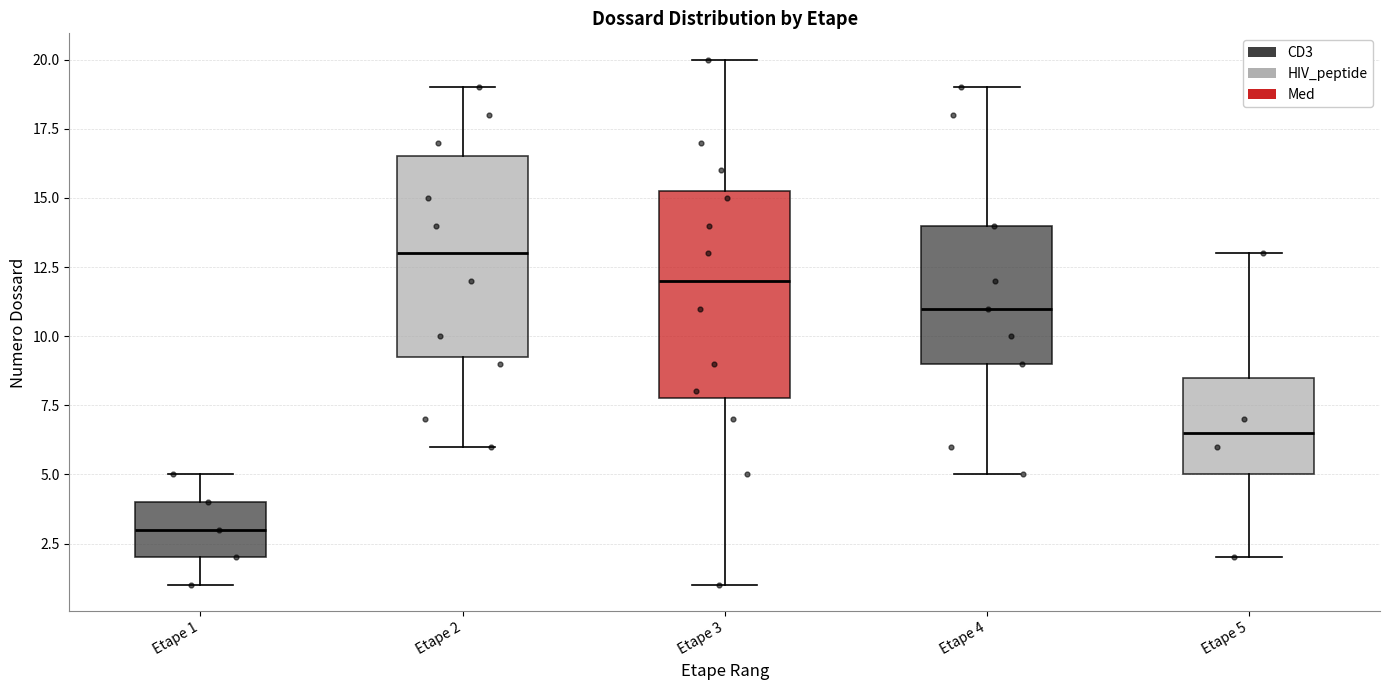

Reading left to right, transcribe this box plot: for each box, give where its median line is, the range the box spans, and where its two whiskers end, as read against the y-axis. The values are not printed on the chart, so give them approximately, as read against the axis.

Etape 1: median 3.0, box 2.0 to 4.0, whiskers 1.0 to 5.0
Etape 2: median 13.0, box 9.5 to 16.5, whiskers 6.0 to 19.0
Etape 3: median 12.0, box 8.0 to 15.5, whiskers 1.0 to 20.0
Etape 4: median 11.0, box 9.0 to 14.0, whiskers 5.0 to 19.0
Etape 5: median 6.5, box 5.0 to 8.5, whiskers 2.0 to 13.0